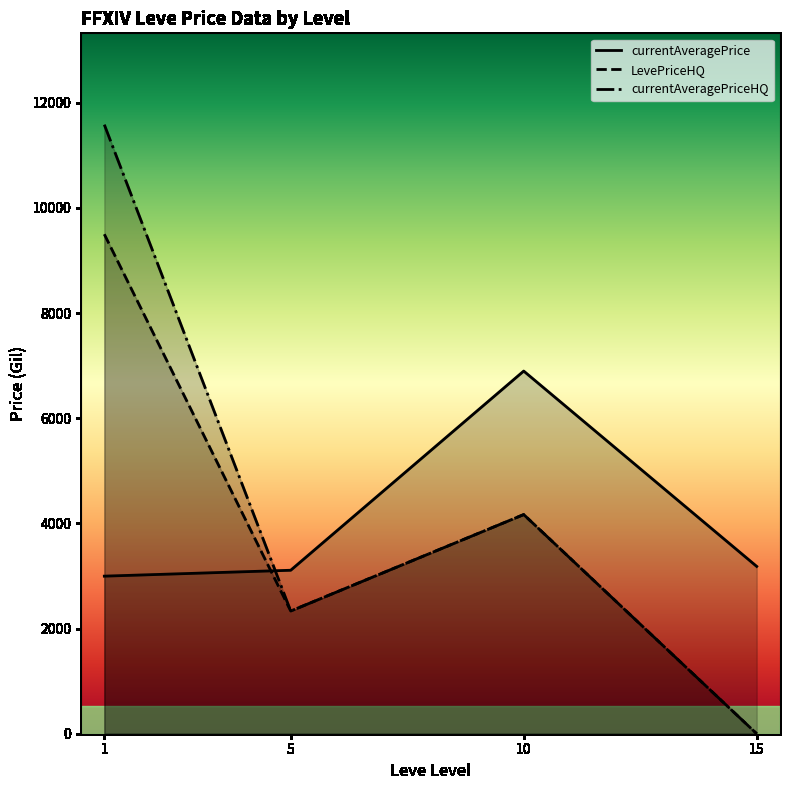

Is the value of LevePriceHQ at 5 greater than the value of currentAveragePrice at 10?

No